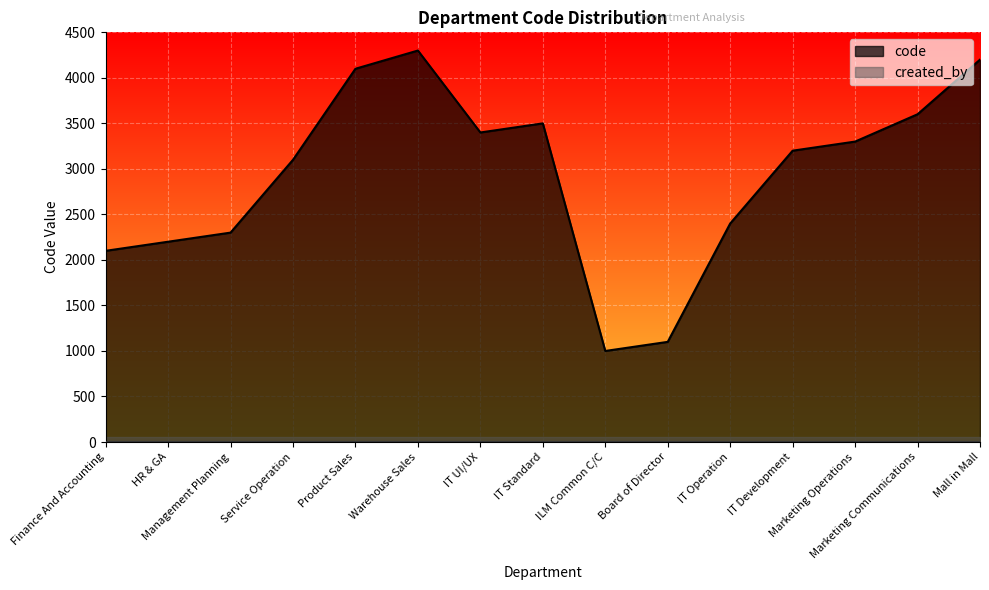

Rank the categories by value from lowest to highest.

ILM Common C/C, Board of Director, Finance And Accounting, HR & GA, Management Planning, IT Operation, Service Operation, IT Development, Marketing Operations, IT UI/UX, IT Standard, Marketing Communications, Product Sales, Mall in Mall, Warehouse Sales